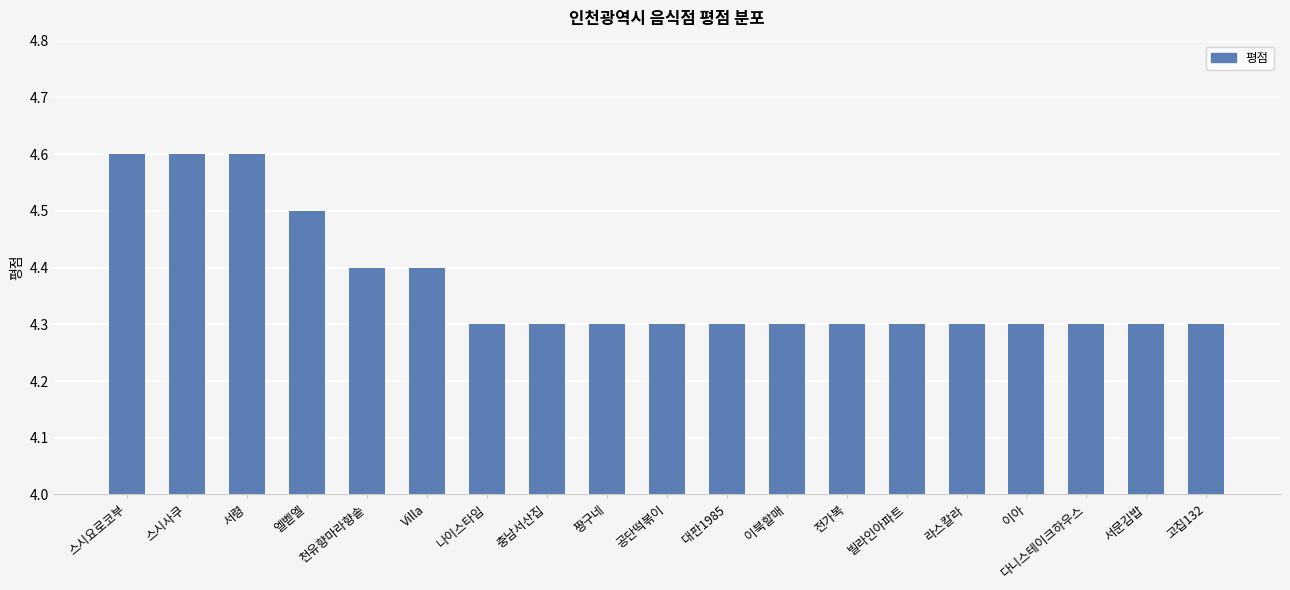

What position from the right is 충남서산집?

12